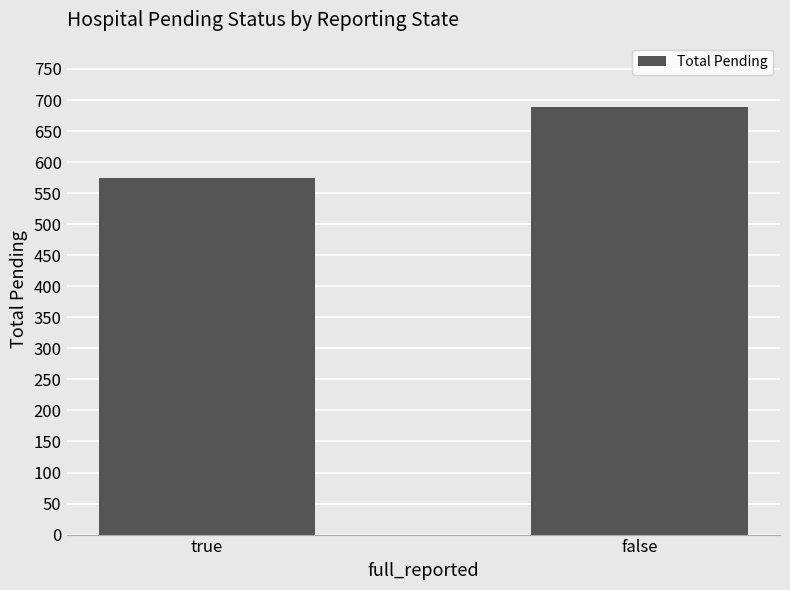

What is the label of the 1st bar from the right?

false